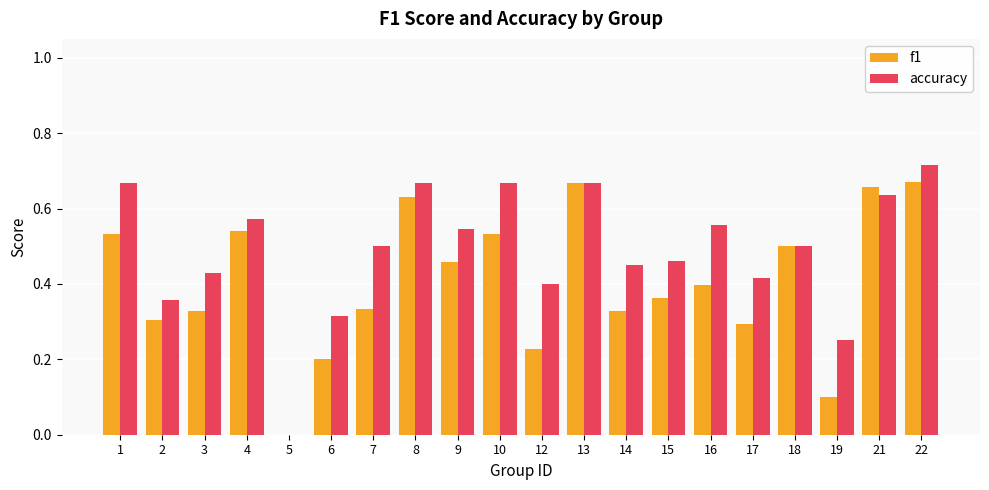

How many f1 values are between 0 and 1?

20